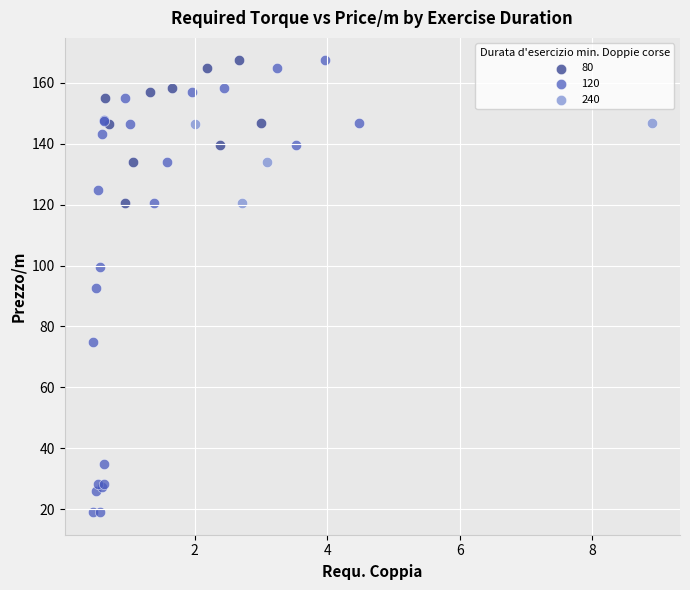

Which series has the widest spread of Y values?

120